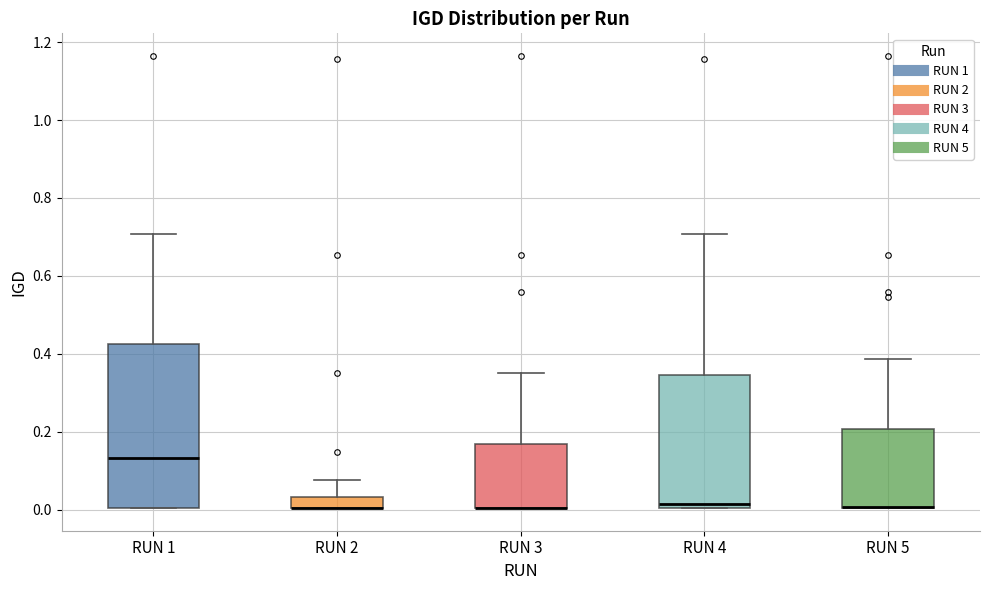

Where is the lower edge of the box for RUN 2 on the y-axis? The values are not printed on the chart, so give them approximately, as read against the axis.

0.00